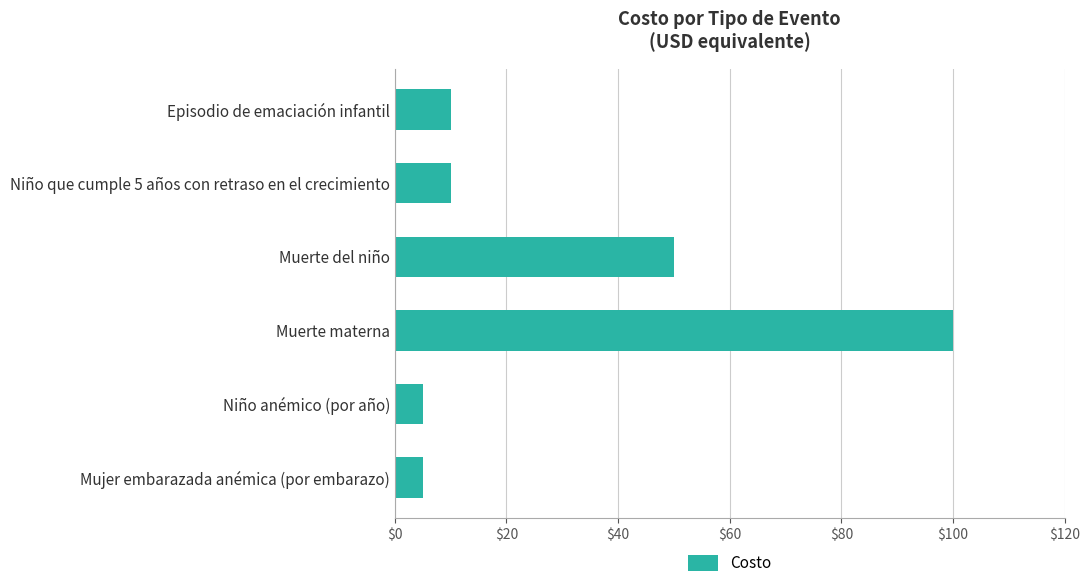

Where is the data nearest to the value 52?

Muerte del niño